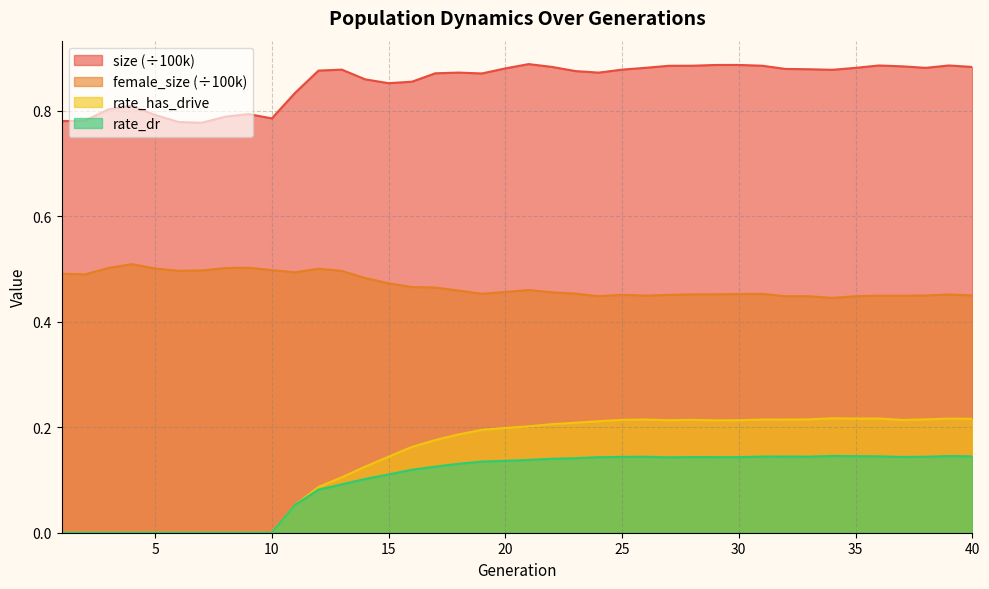

Does the chart display data point markers on the line(s)?

No